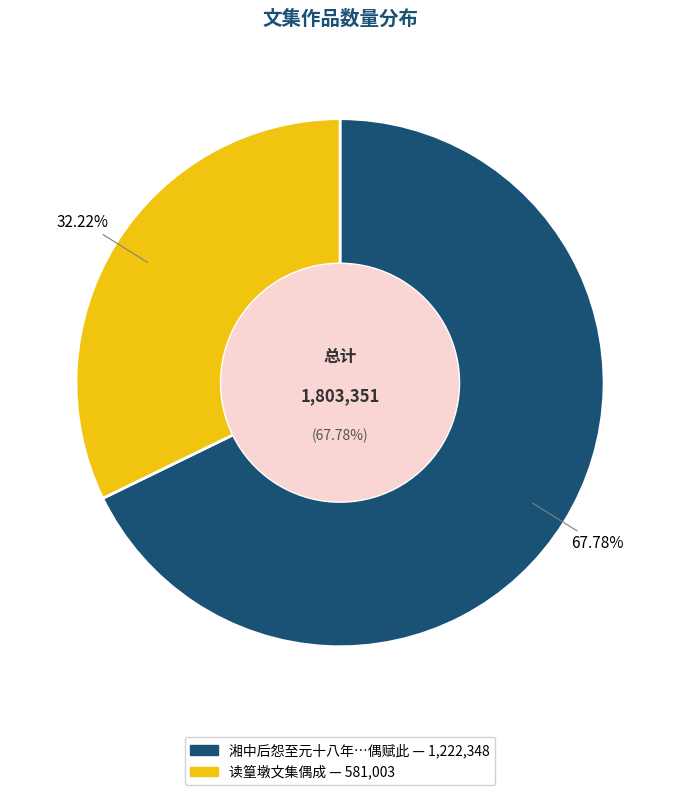

To the nearest percent, what is the difference between the 湘中后怨至元十八年岁辛巳冬十月按事顺德晨起灯下读沈下贤文集偶赋此或云郑即子春也 and 读篁墩文集偶成 slice percentages?

36%